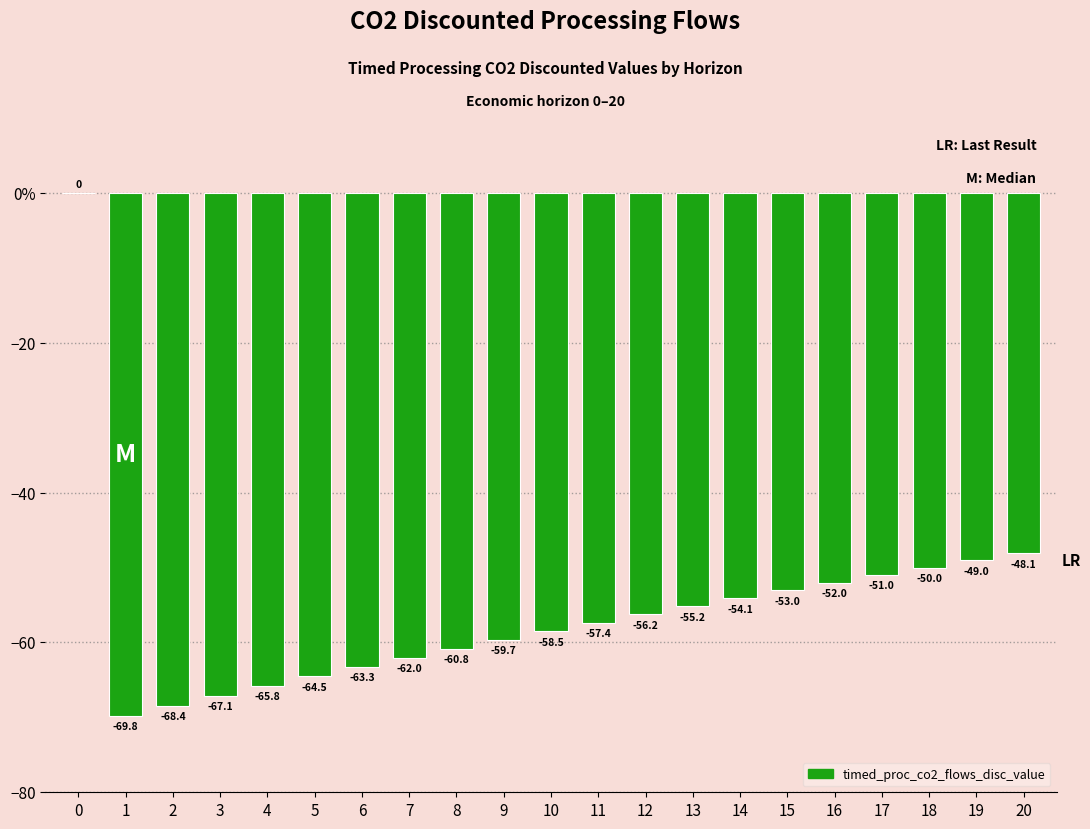

Are the bars horizontal?

No